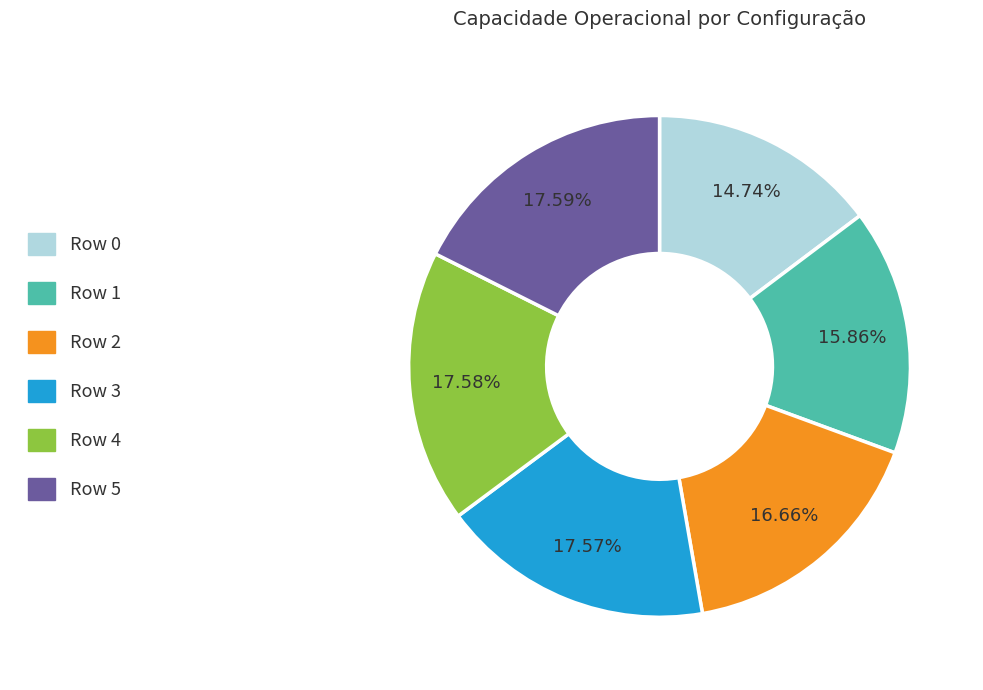

What is the ratio of the value at Row 1 to the value at Row 3?

0.9